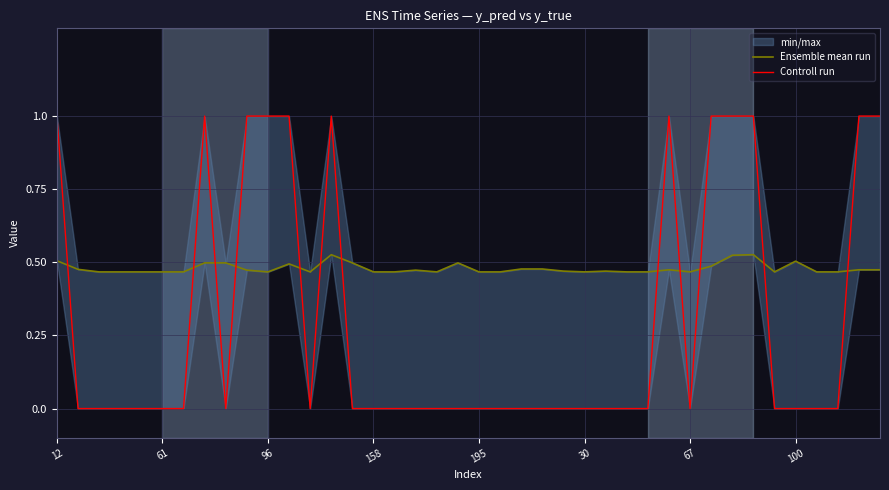

Rank the series by their maximum value, from highest to lowest.

Controll run, Ensemble mean run